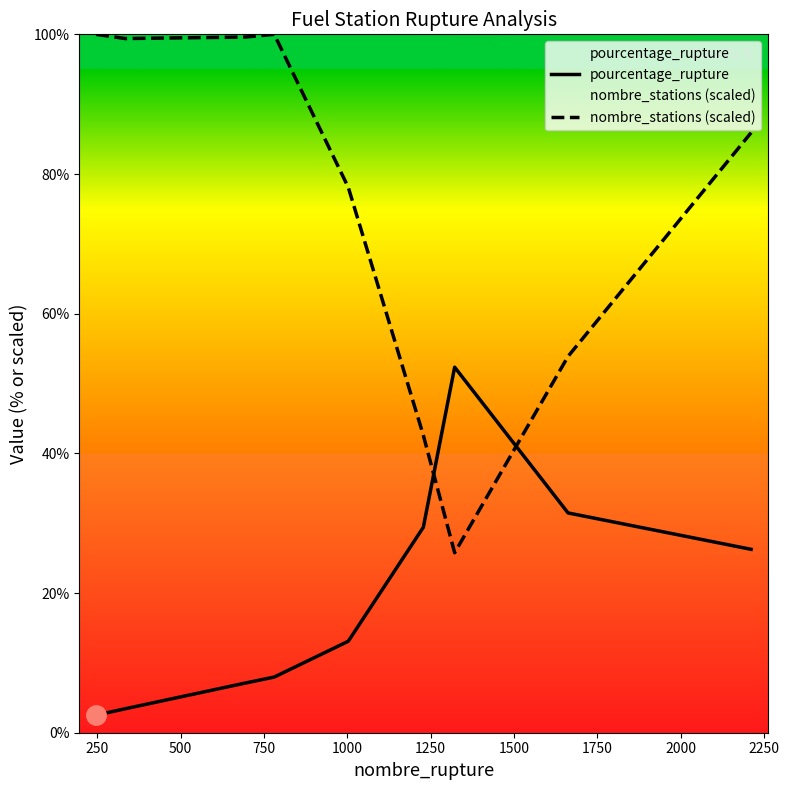

Which series has the largest total across all categories?

nombre_stations (scaled)